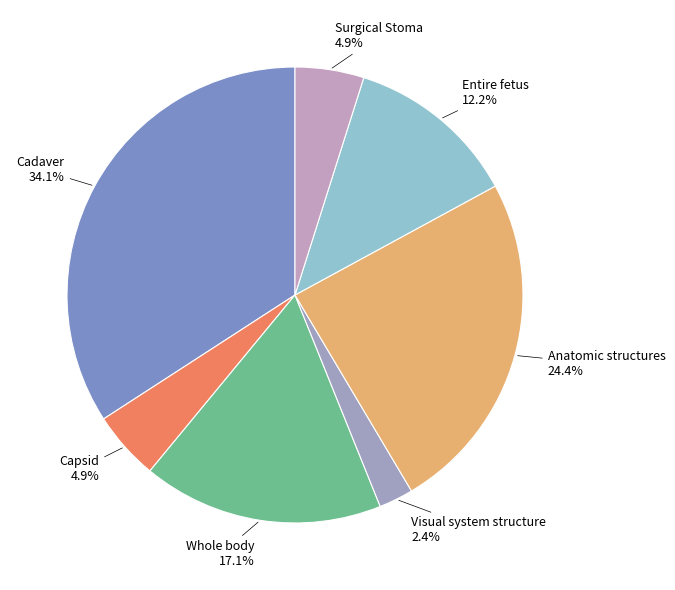

Is there any slice that represents more than half of the pie?

No